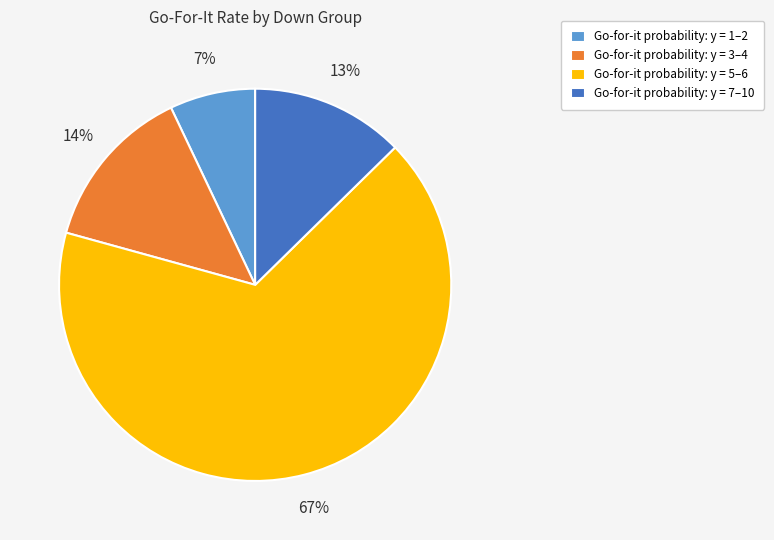

Count the number of slices in the pie.

4